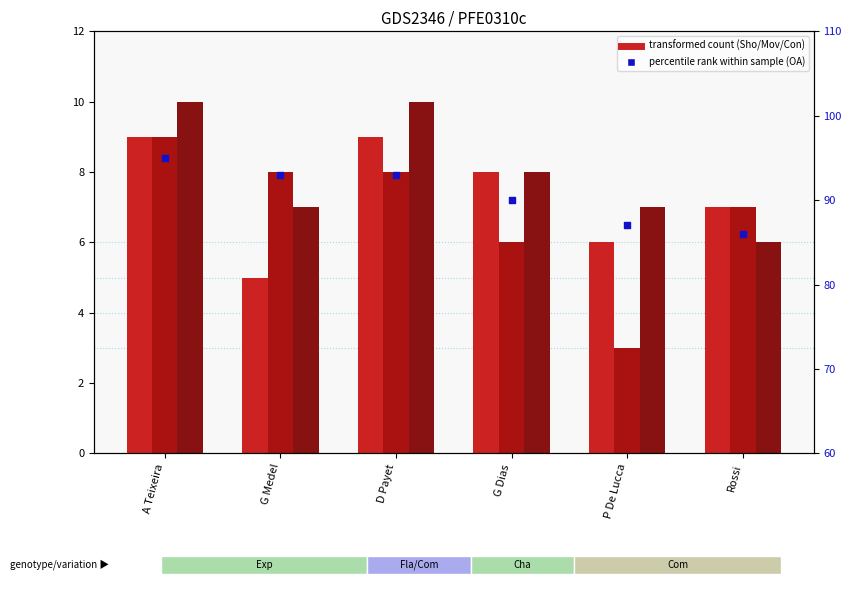

Which series has the largest total across all categories?

OA (percentile rank)